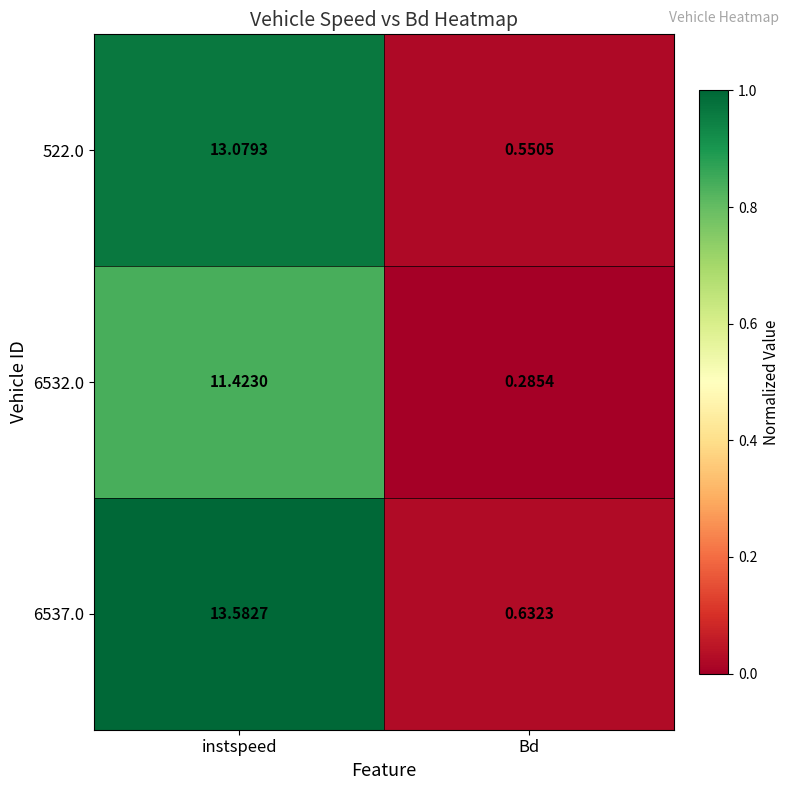

At which label does 522.0 first exceed 13?

instspeed